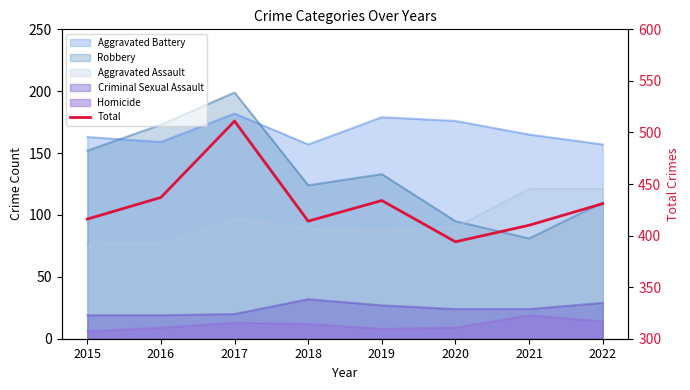

The value at 2018 is 244. True or false?

False